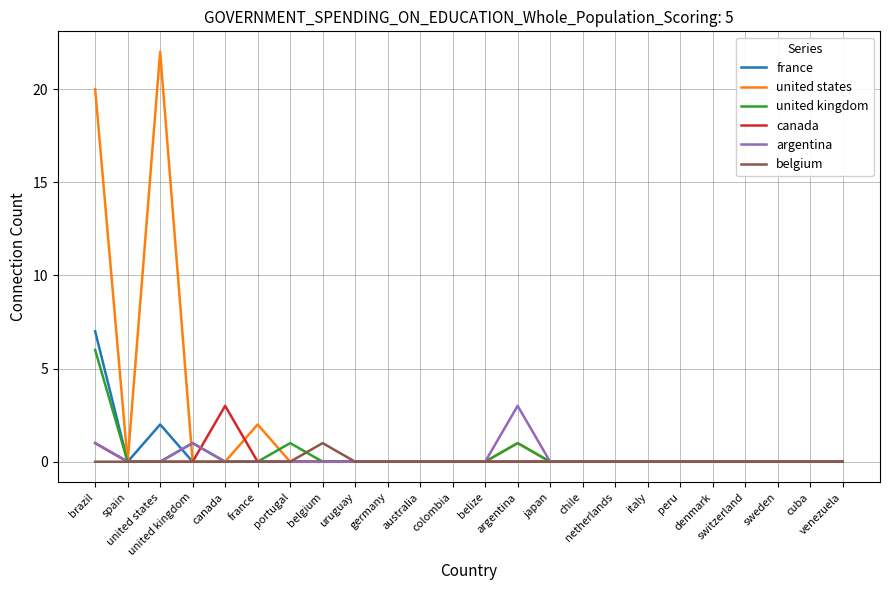

What is the total value across all series at united states?

24